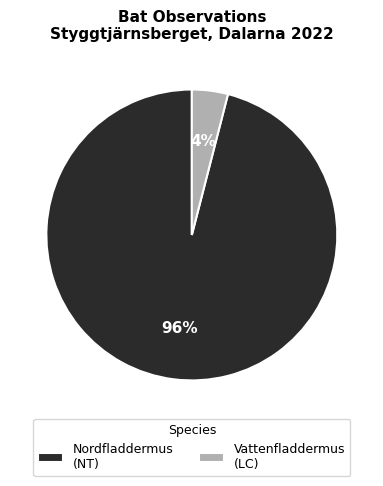

To the nearest percent, what portion does Nordfladdermus (NT) represent?

96%